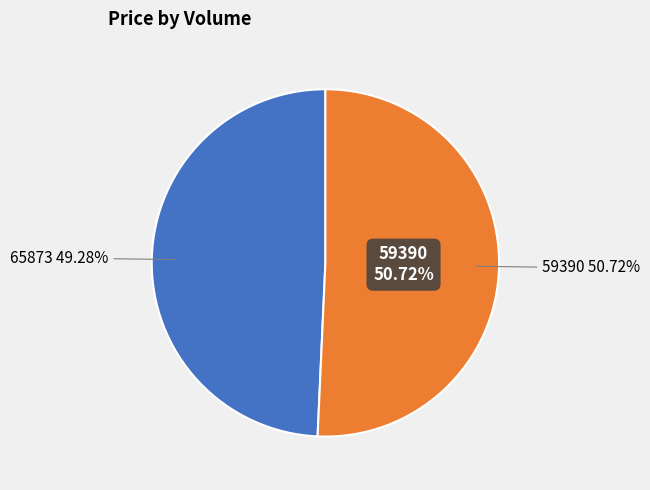

Is there a majority slice in this chart?

Yes